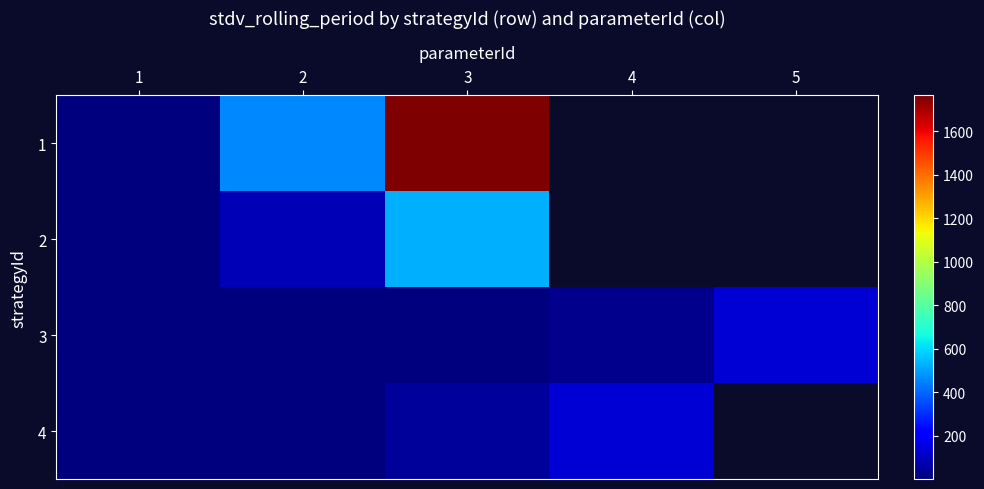

At how many categories does at least one series exceed 1244?

1